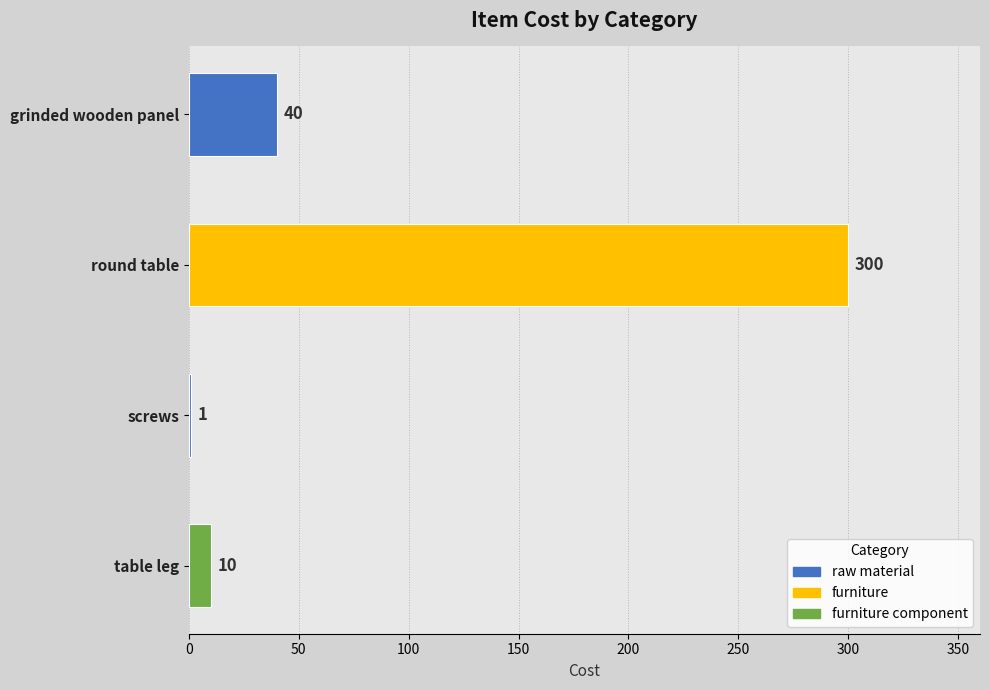

Reading top to bottom, list all the values displayed in this chart.

grinded wooden panel=40	round table=300	screws=1	table leg=10